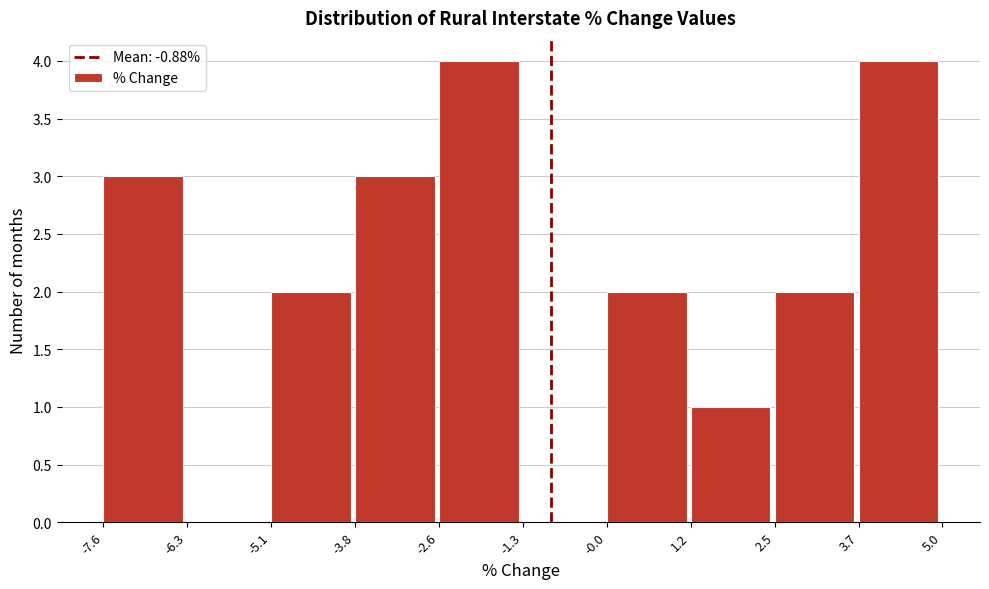

Reading left to right, list every bar in this chart as the range it spans on the x-axis followed by its height. The values are not printed on the chart, so give them approximately, as read against the axis.

-7.6 to -6.3: 3
-6.3 to -5.1: 0
-5.1 to -3.8: 2
-3.8 to -2.6: 3
-2.6 to -1.3: 4
-1.3 to -0.0: 0
-0.0 to 1.2: 2
1.2 to 2.5: 1
2.5 to 3.7: 2
3.7 to 5.0: 4